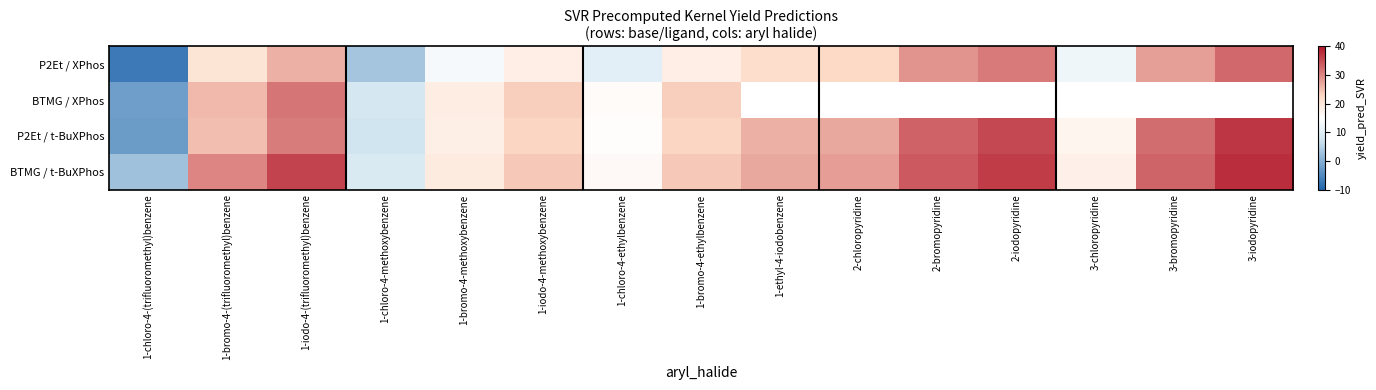

What is the difference between the second highest and second lowest values in the P2Et / t-BuXPhos series?

27.9